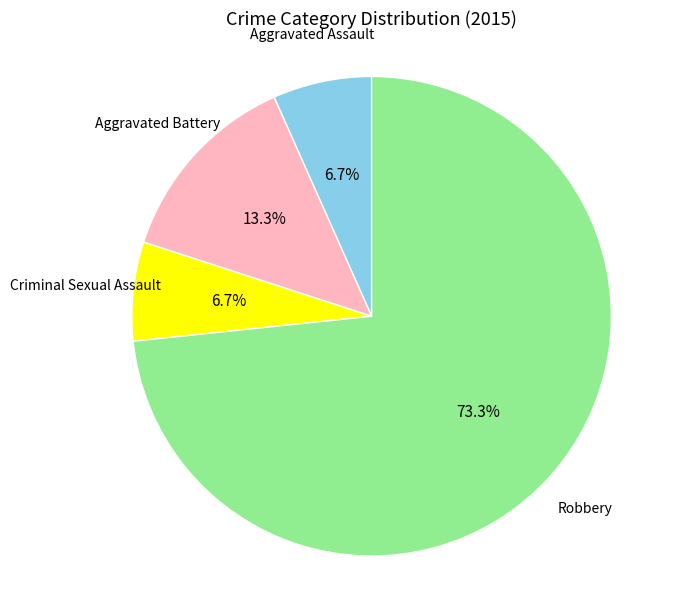

Is there any slice that represents more than half of the pie?

Yes